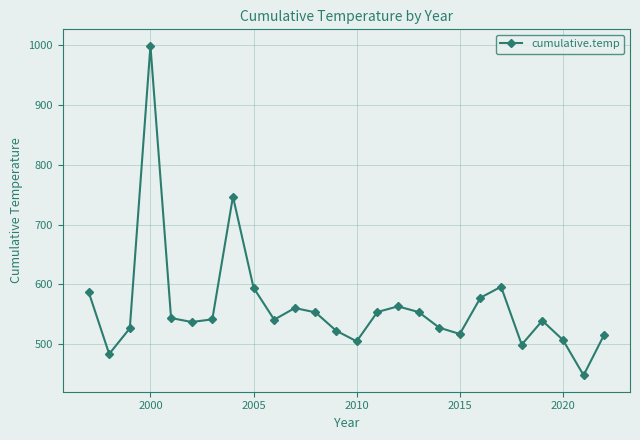

What is the greatest value displayed?

998.3